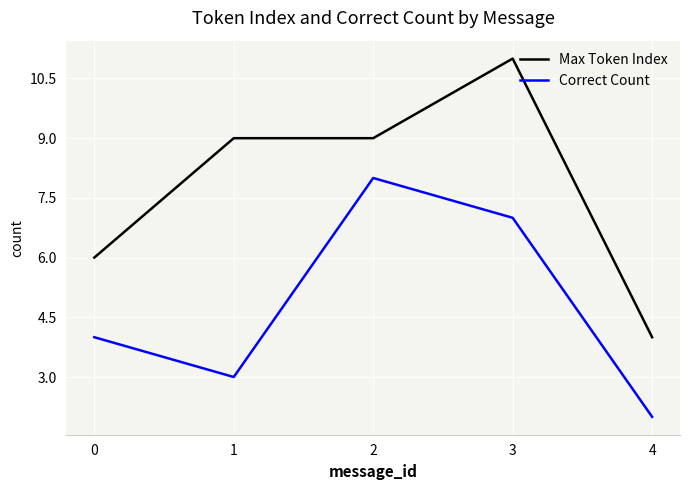

What is the minimum value for Max Token Index?

4